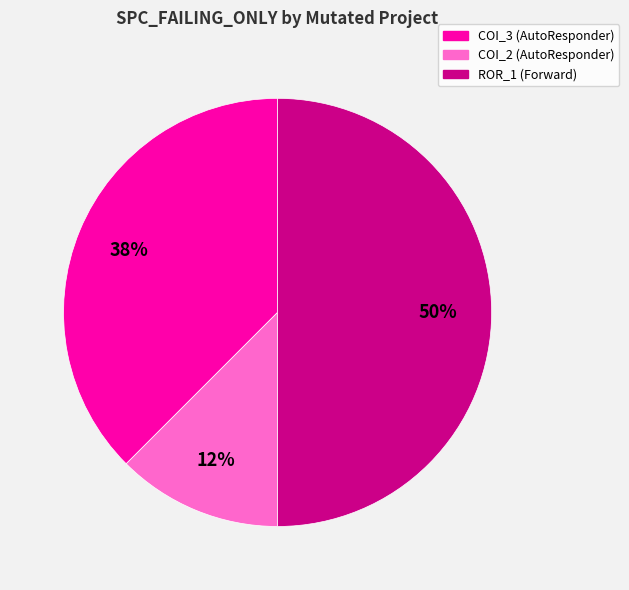

To the nearest percent, what is the average slice percentage?

33%